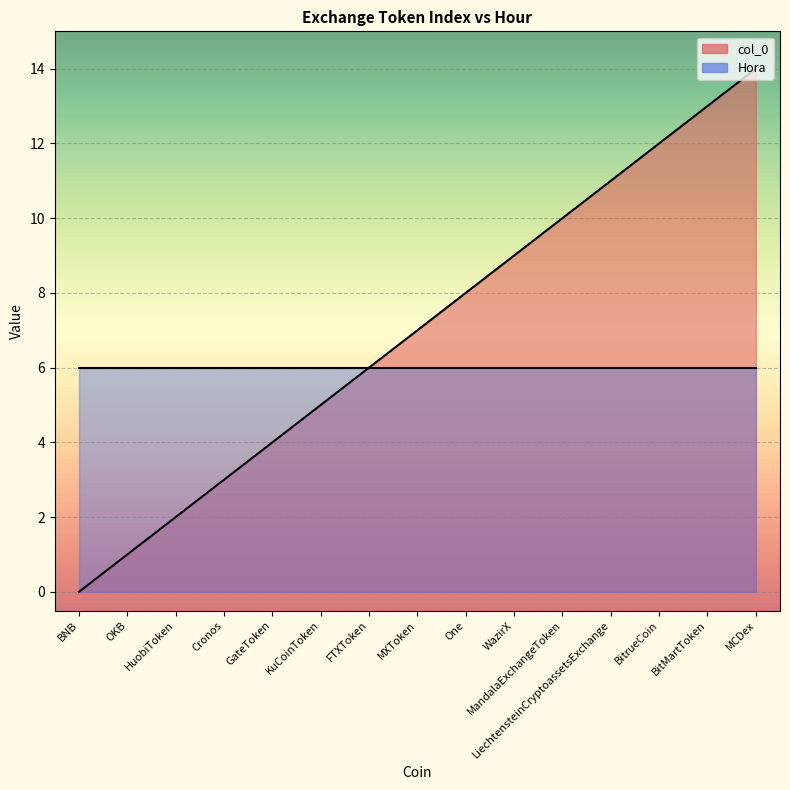

At which label does the data first exceed 7?

One